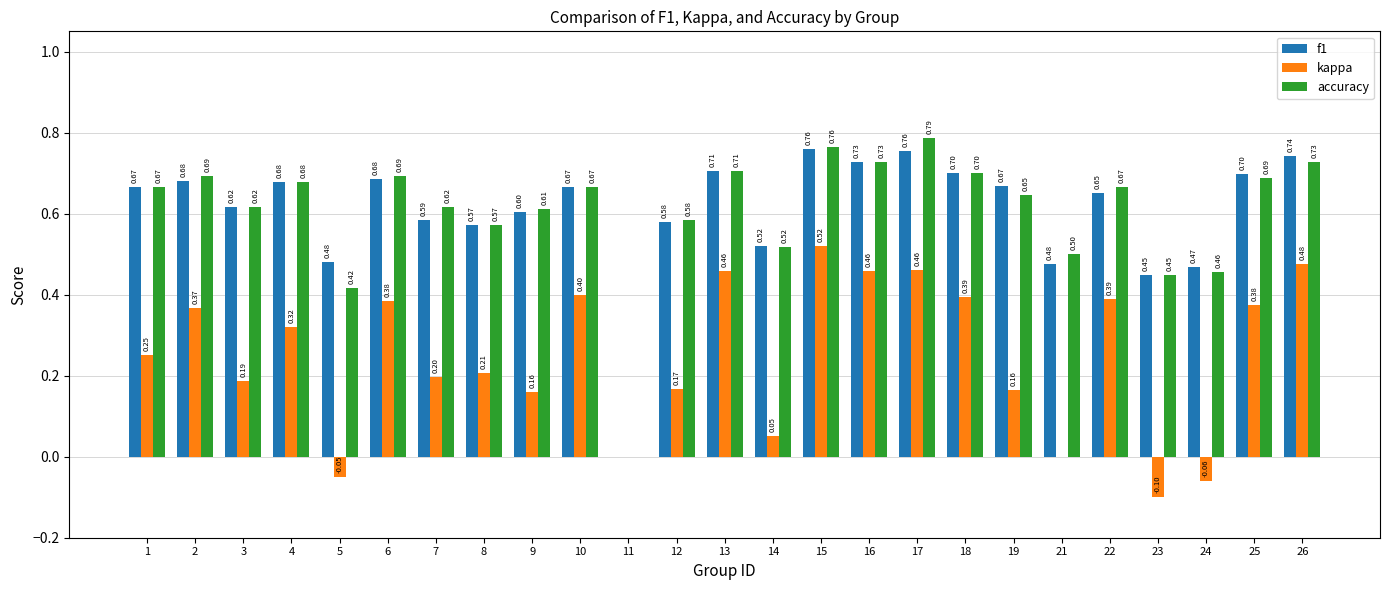

Are the bars horizontal?

No